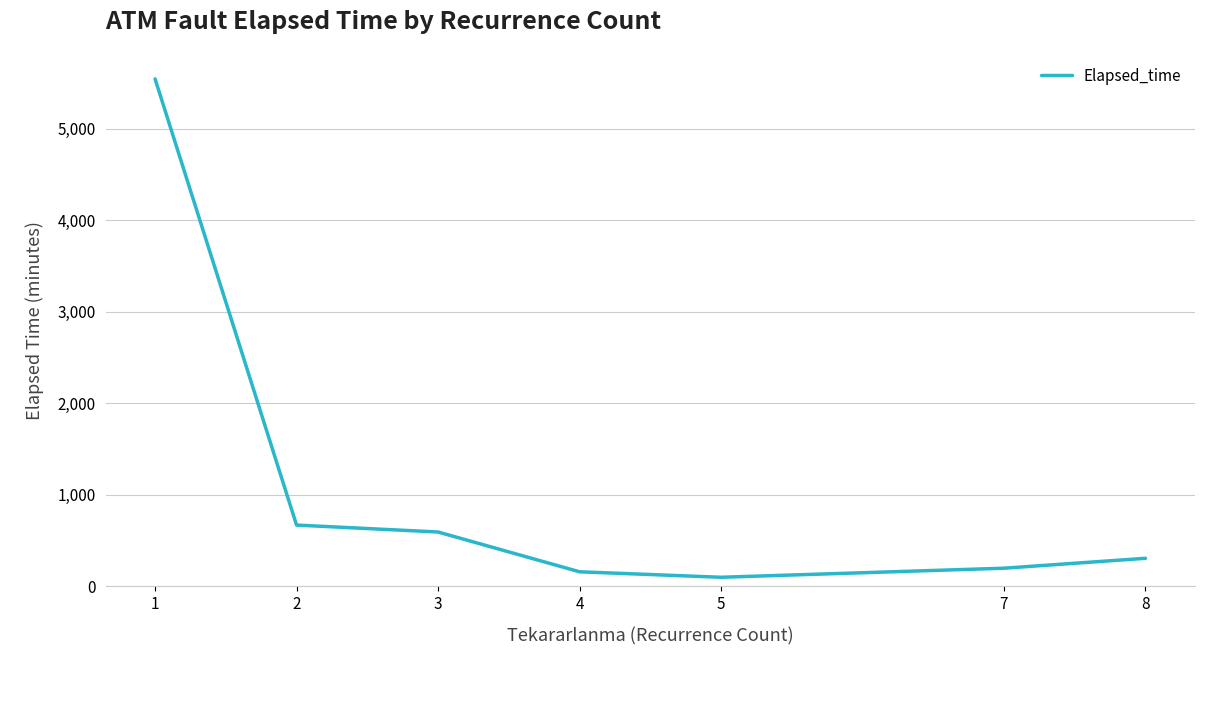

At which category does the data reach its first local valley?

5